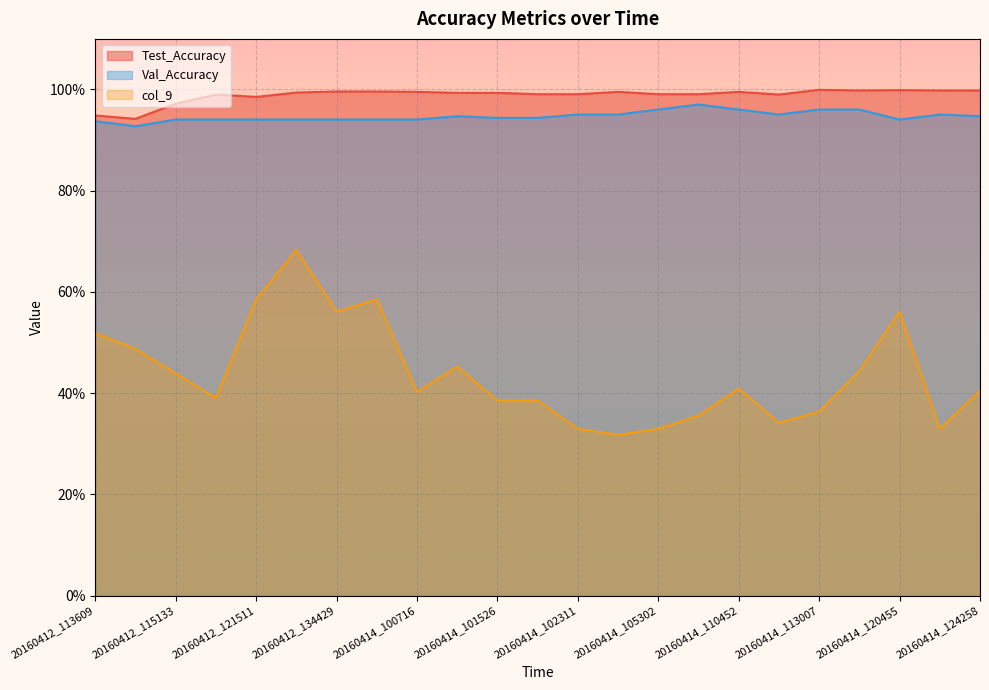

Rank the series at 20160414_122340 from lowest to highest value.

col_9, Val_Accuracy, Test_Accuracy